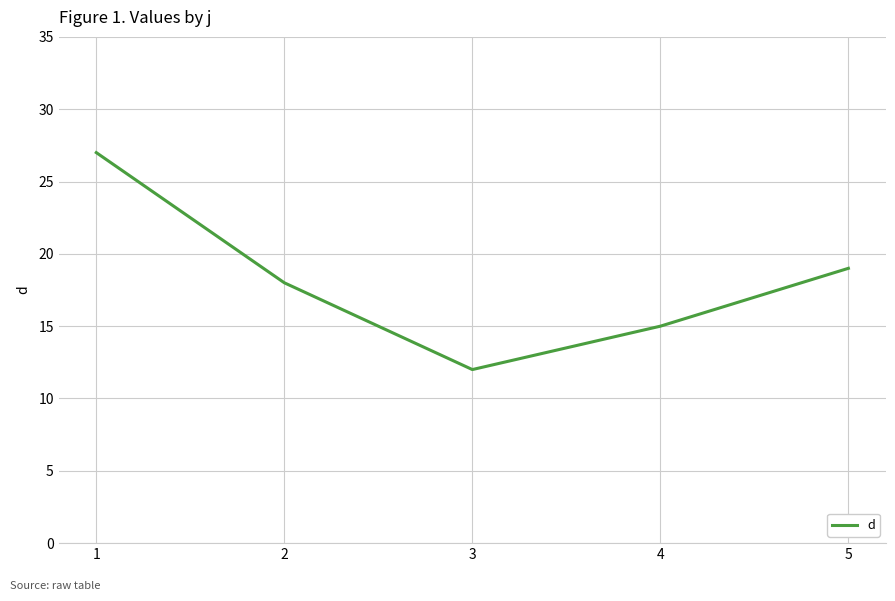

Between 1 and 5, which is larger?

1